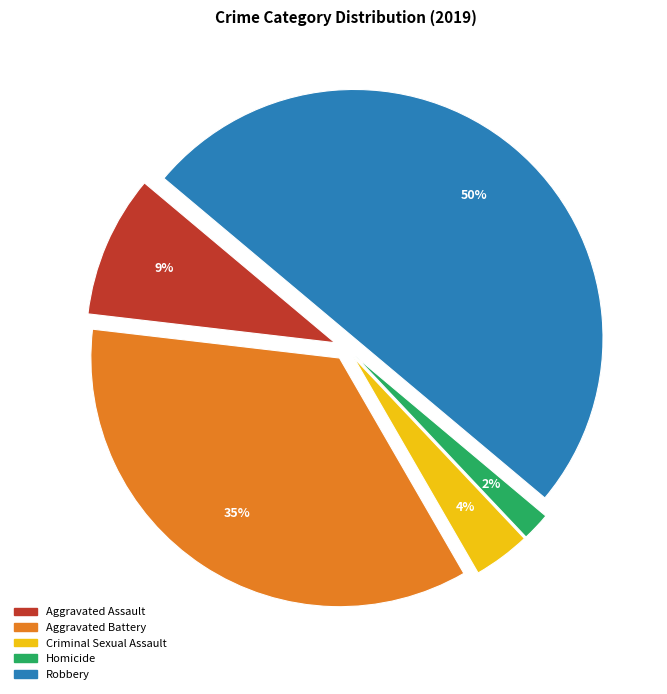

Which category has the biggest portion of the pie?

Robbery